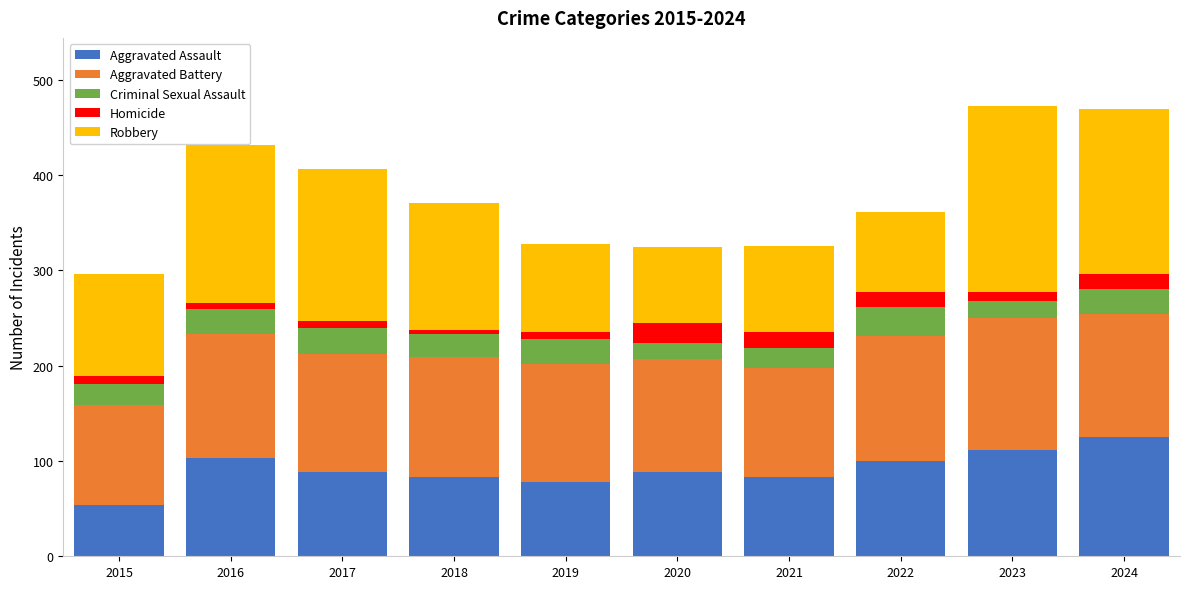

What is the sum of all Aggravated Assault values?

913